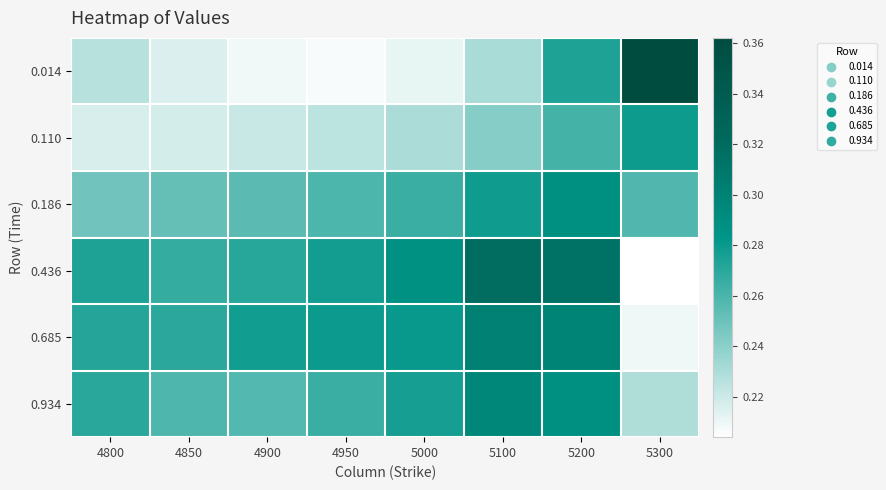

Reading left to right, transcribe all the data shown in this chart.

0.014: 4800=0.2	4850=0.2	4900=0.2	4950=0.2	5000=0.2	5100=0.2	5200=0.3	5300=0.4
0.110: 4800=0.2	4850=0.2	4900=0.2	4950=0.2	5000=0.2	5100=0.2	5200=0.3	5300=0.3
0.186: 4800=0.2	4850=0.3	4900=0.3	4950=0.3	5000=0.3	5100=0.3	5200=0.3	5300=0.3
0.436: 4800=0.3	4850=0.3	4900=0.3	4950=0.3	5000=0.3	5100=0.3	5200=0.3	5300=0.2
0.685: 4800=0.3	4850=0.3	4900=0.3	4950=0.3	5000=0.3	5100=0.3	5200=0.3	5300=0.2
0.934: 4800=0.3	4850=0.3	4900=0.3	4950=0.3	5000=0.3	5100=0.3	5200=0.3	5300=0.2